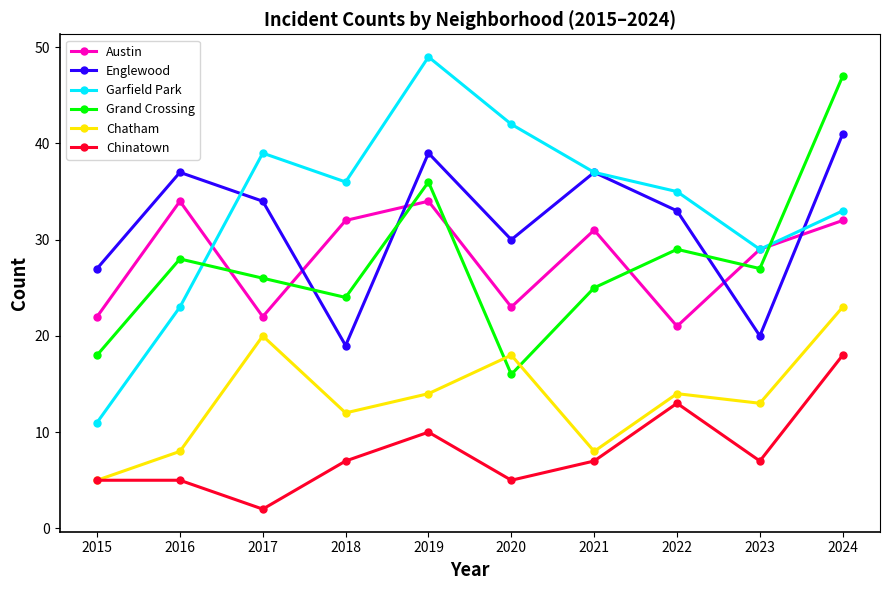

Reading left to right, list all the values displayed in this chart.

Austin: 22	34	22	32	34	23	31	21	29	32
Englewood: 27	37	34	19	39	30	37	33	20	41
Garfield Park: 11	23	39	36	49	42	37	35	29	33
Grand Crossing: 18	28	26	24	36	16	25	29	27	47
Chatham: 5	8	20	12	14	18	8	14	13	23
Chinatown: 5	5	2	7	10	5	7	13	7	18